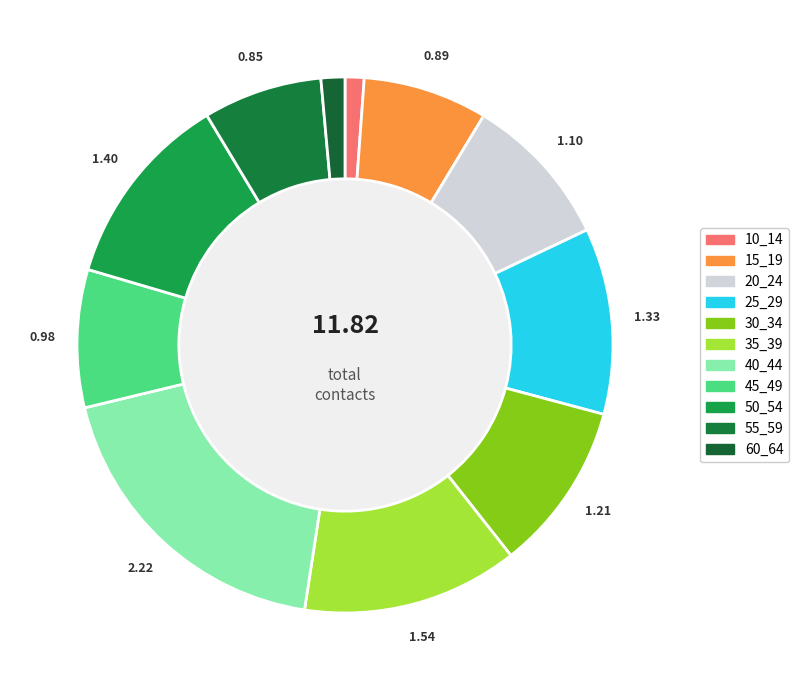

True or false: 30_34 accounts for 10% of the total.

True